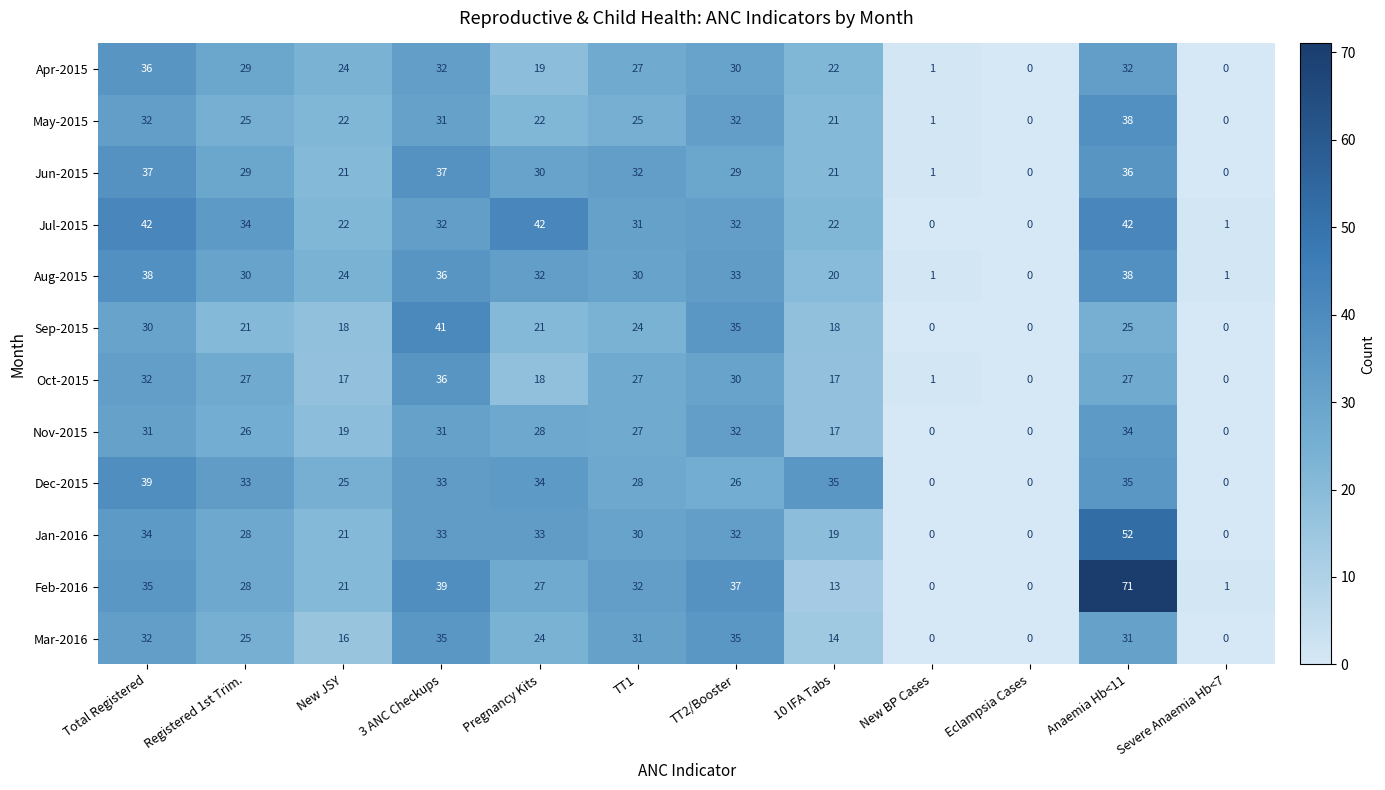

What is the average value of the Dec-2015 series?

24